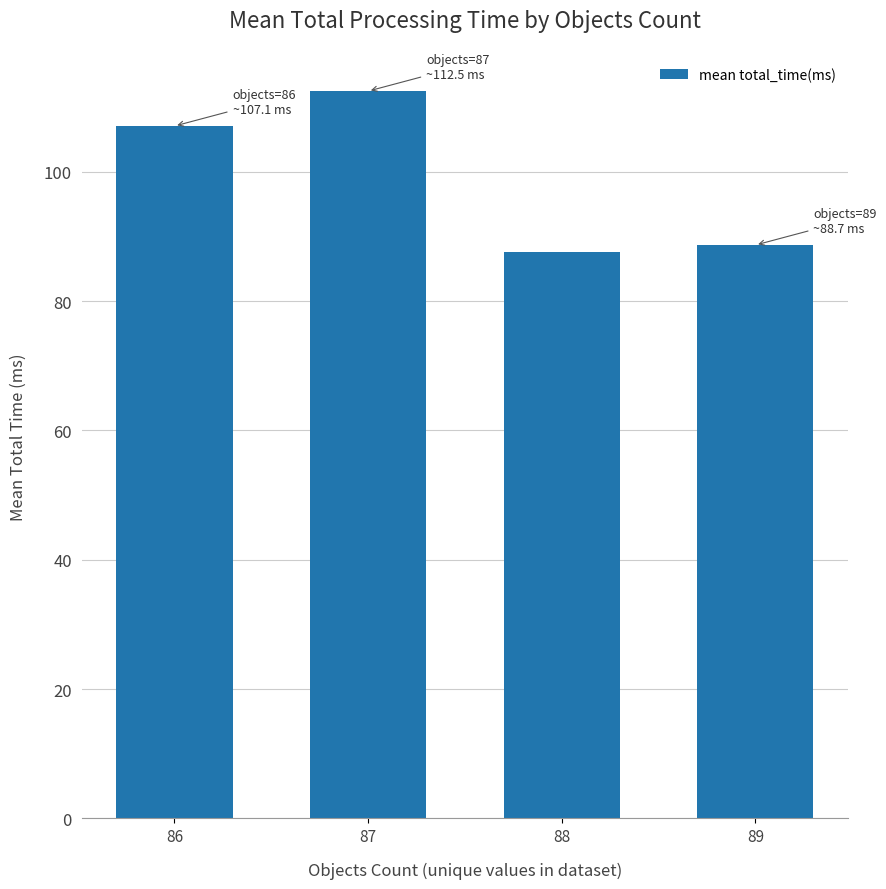

How many data points does each series have?

4